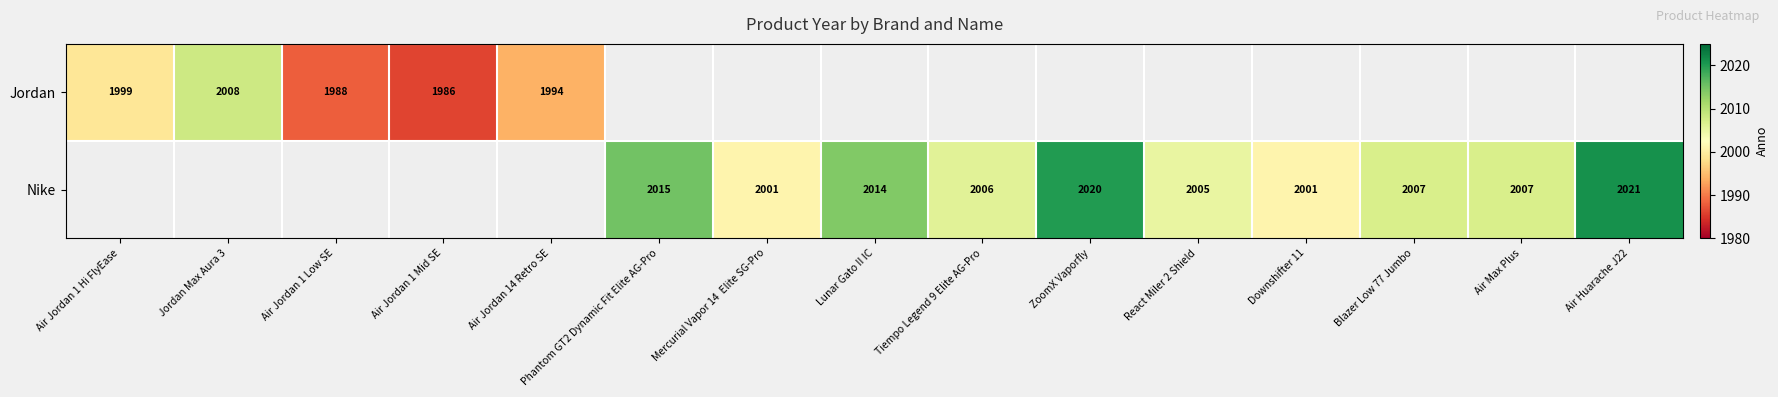

True or false: Jordan has a value of 3241 at Jordan Max Aura 3.

False